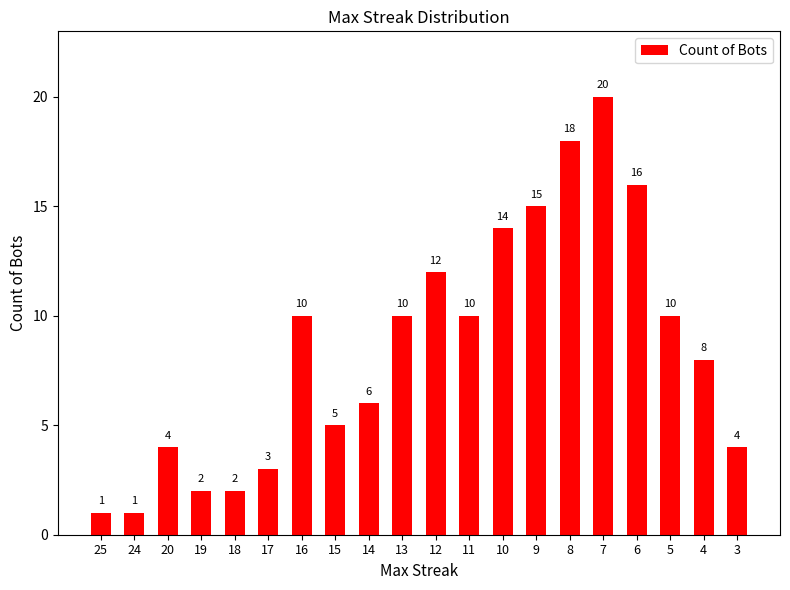

What is the sum of all values?

171